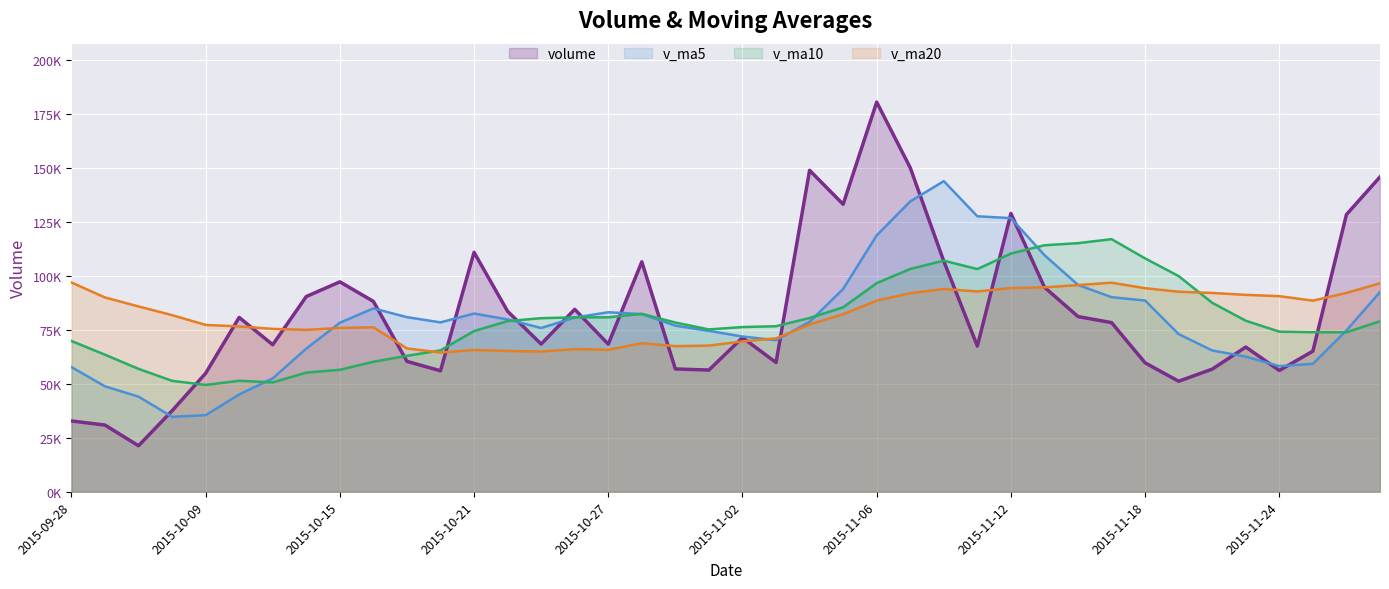

The value of v_ma20 at 2015-10-09 is 77277.6. True or false?

True